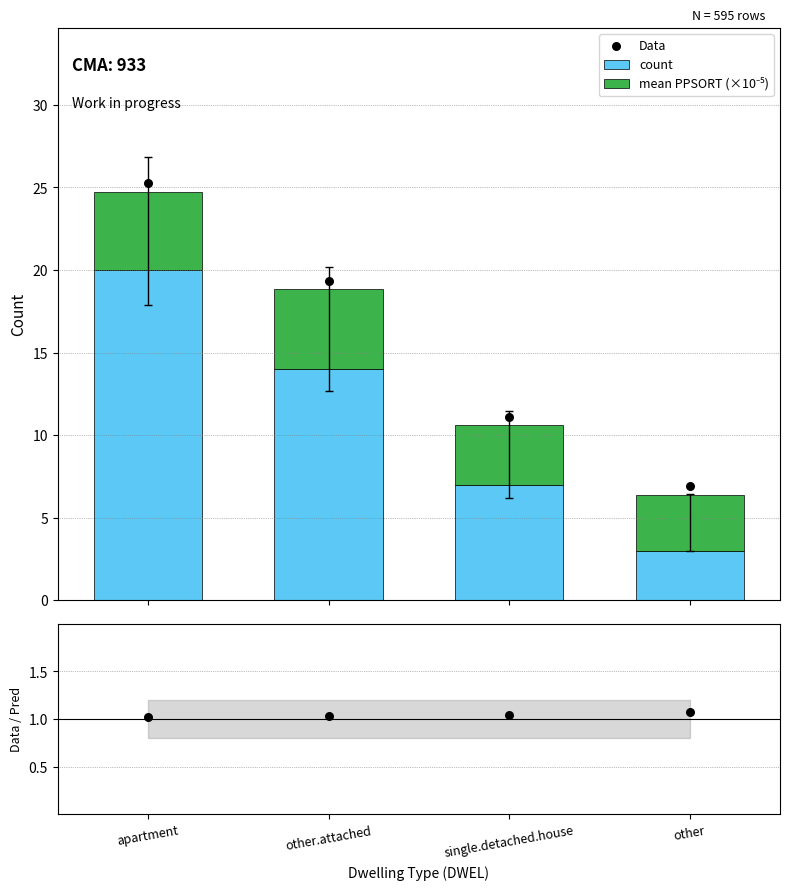

At how many categories does at least one series exceed 2?

4